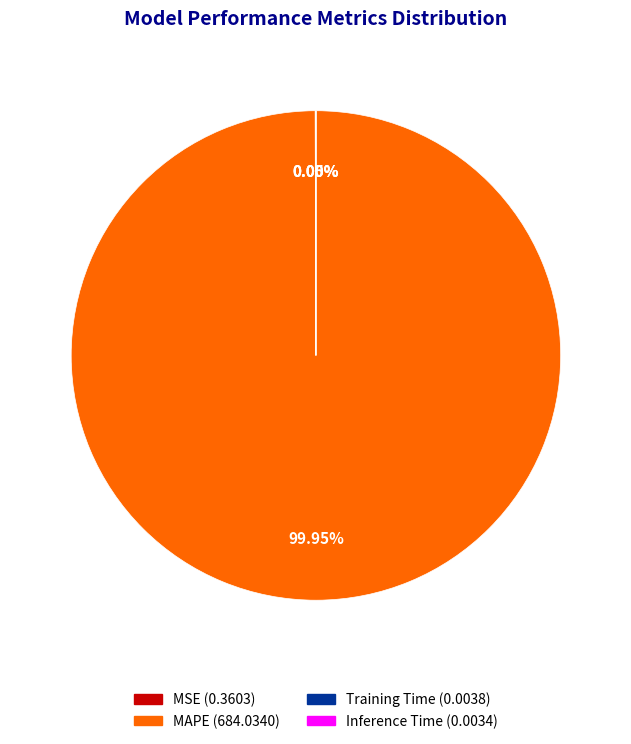

What is the largest slice in the pie chart?

MAPE